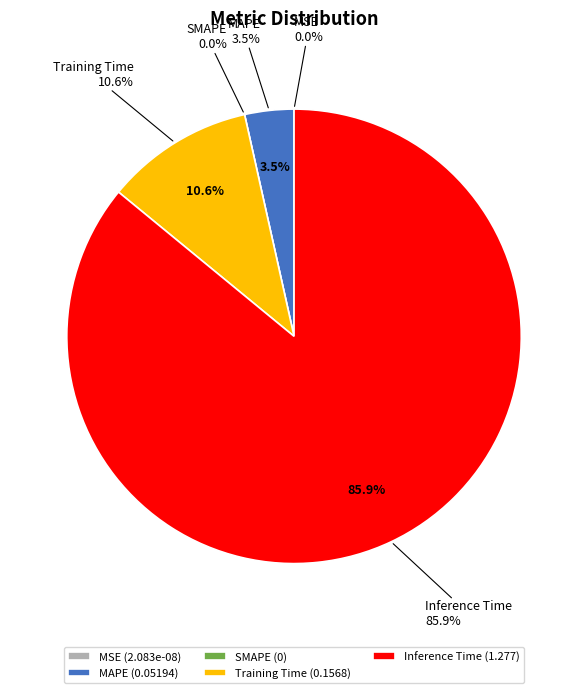

What is the majority slice?

Inference Time